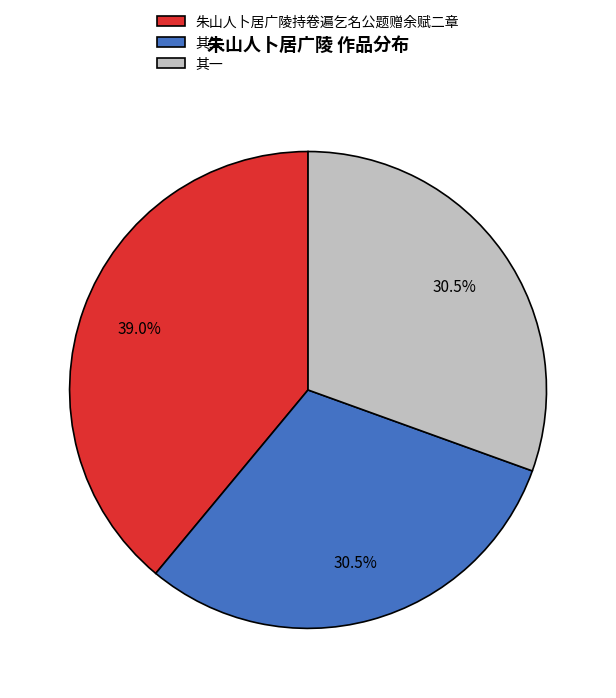

Count the number of slices in the pie.

3